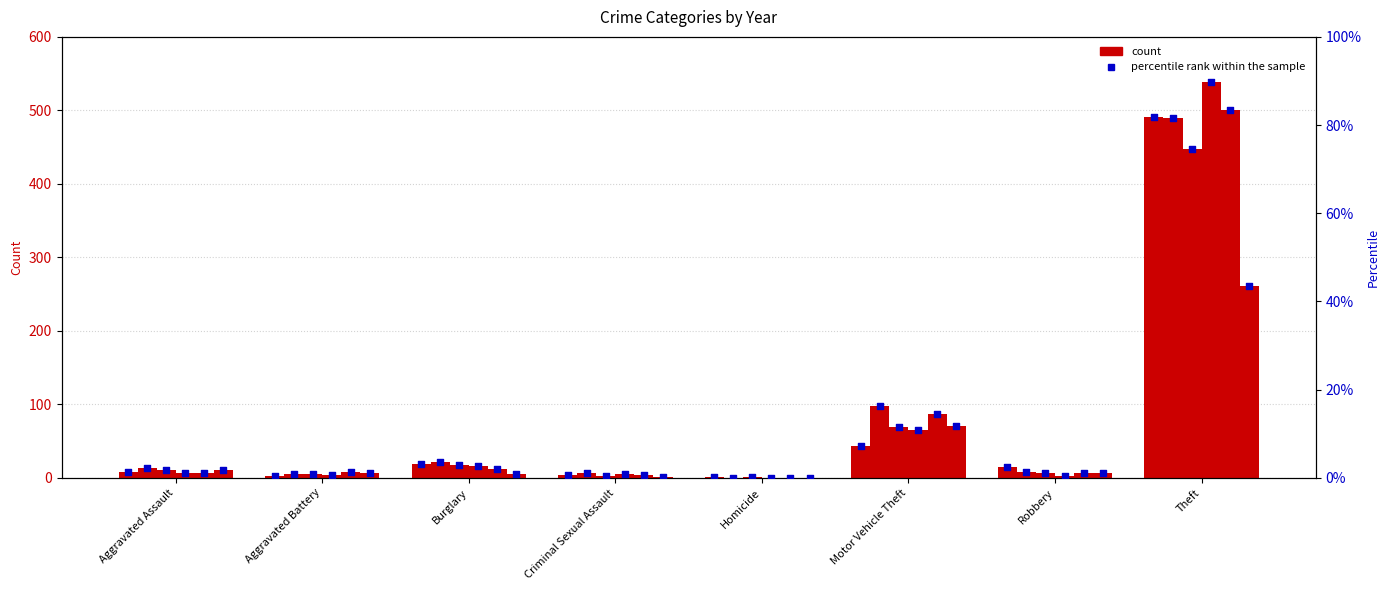

What is the total value across all series at Aggravated Assault?

9.3